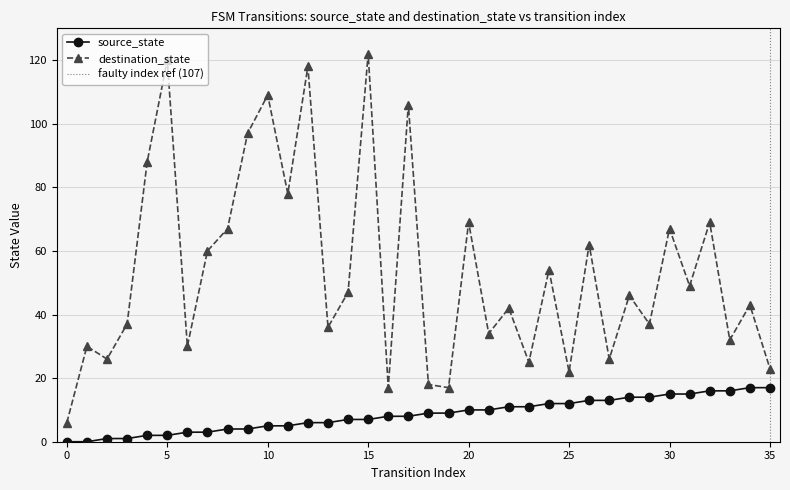

Is it true that source_state equals 4 at 9?

True